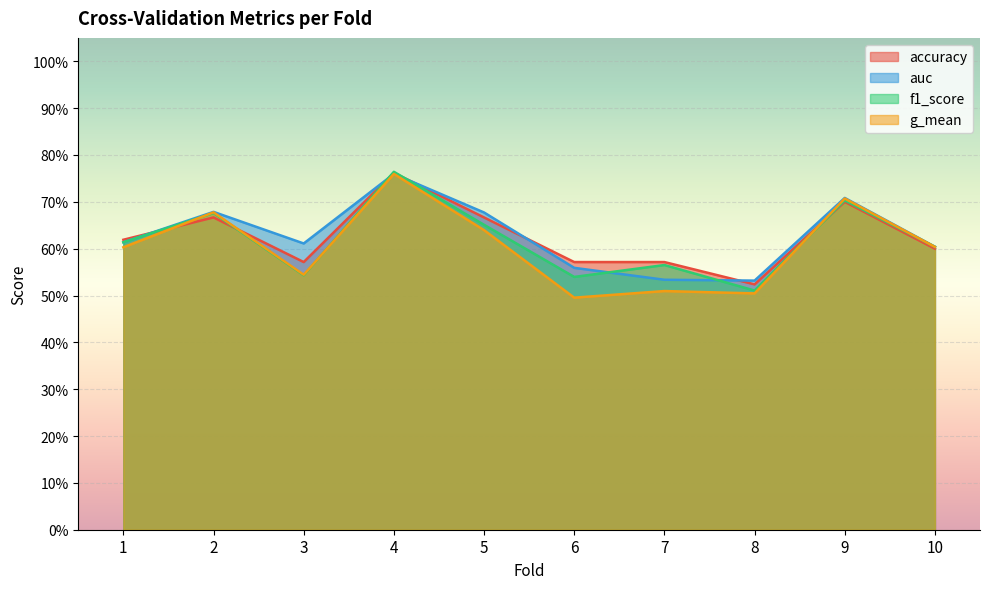

What is the sum of the accuracy values at 9 and 3?

1.3